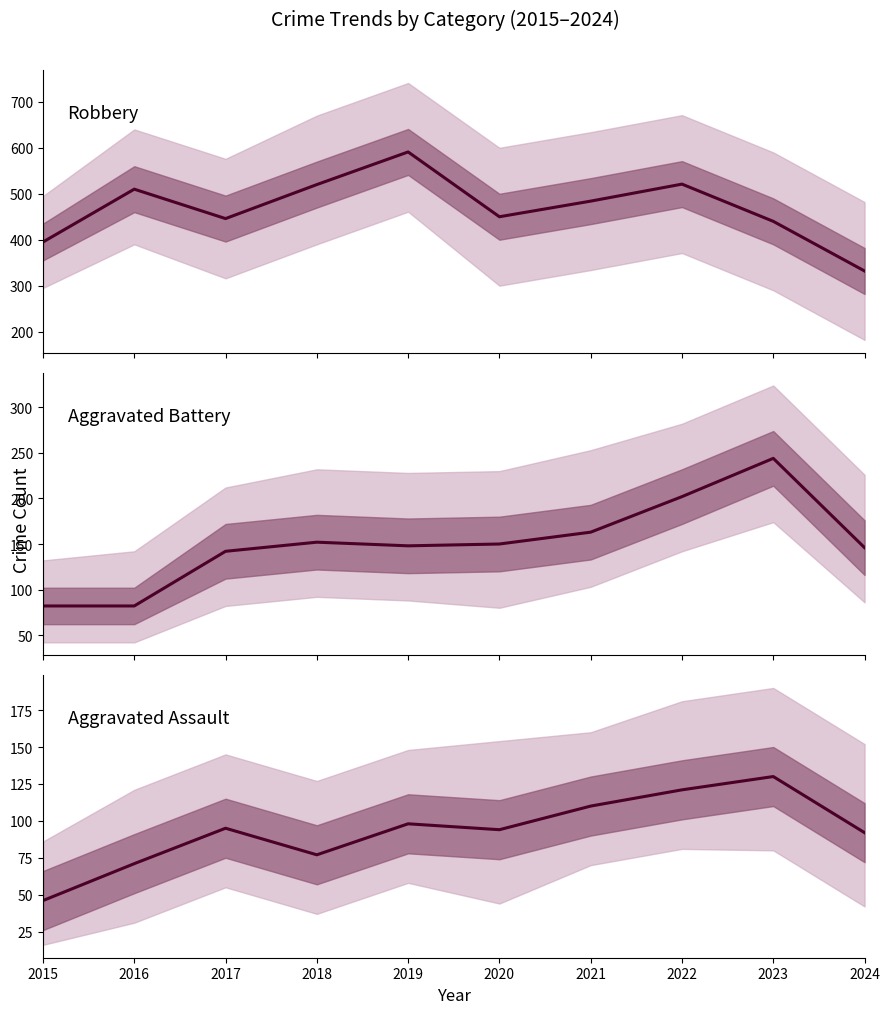

At which label does Robbery reach its minimum?

2024